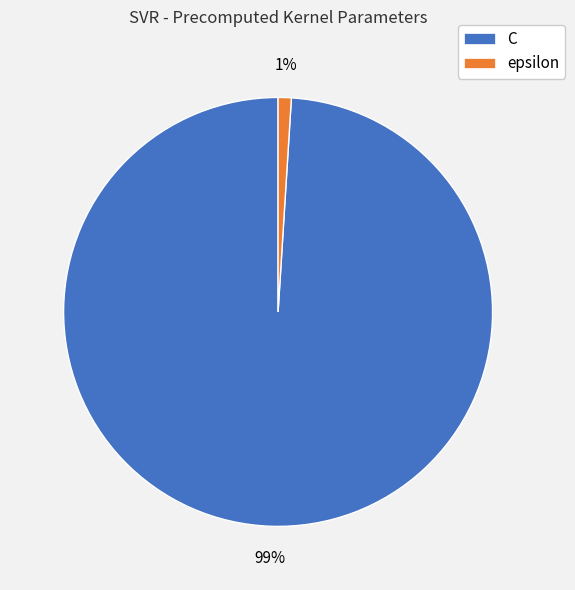

Combined, do epsilon and C account for over 50%?

Yes